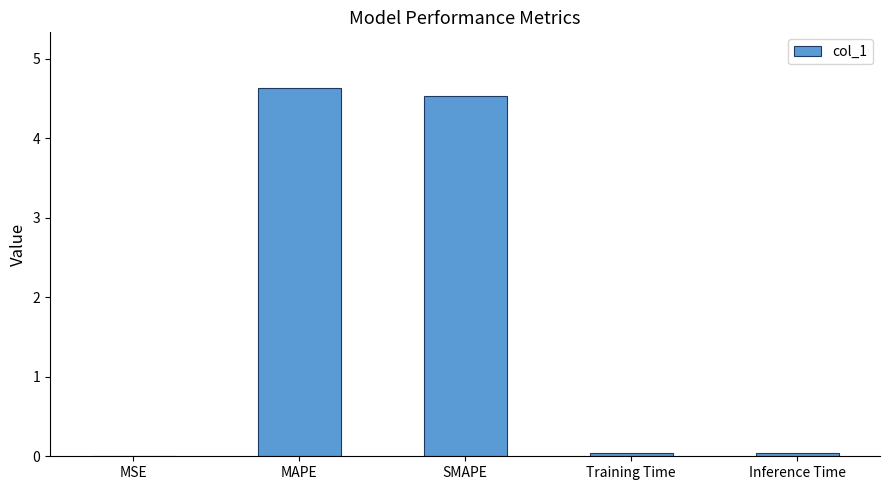

Which has a higher value, Training Time or MAPE?

MAPE